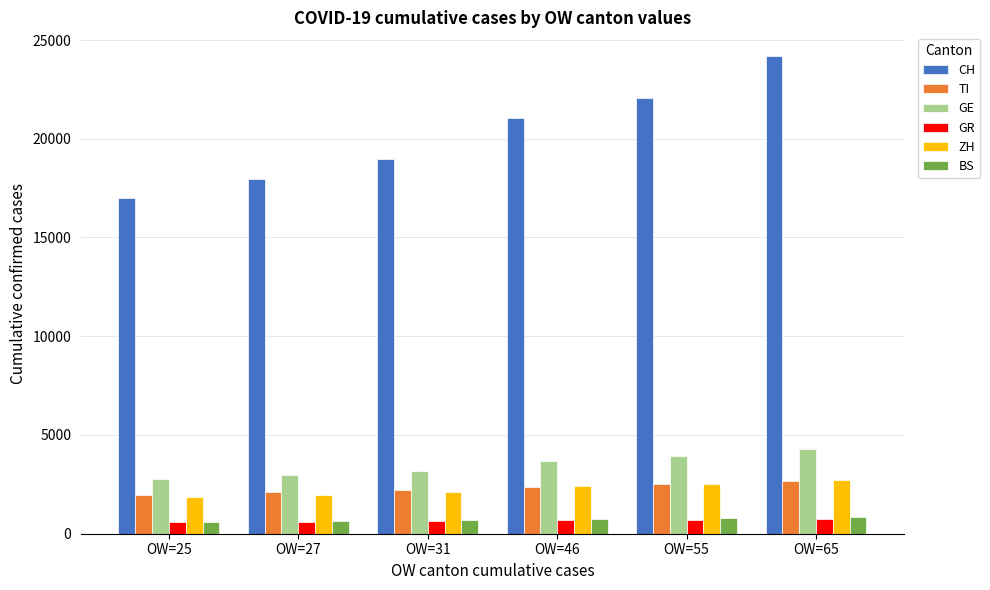

What is the average value of the TI series?

2304